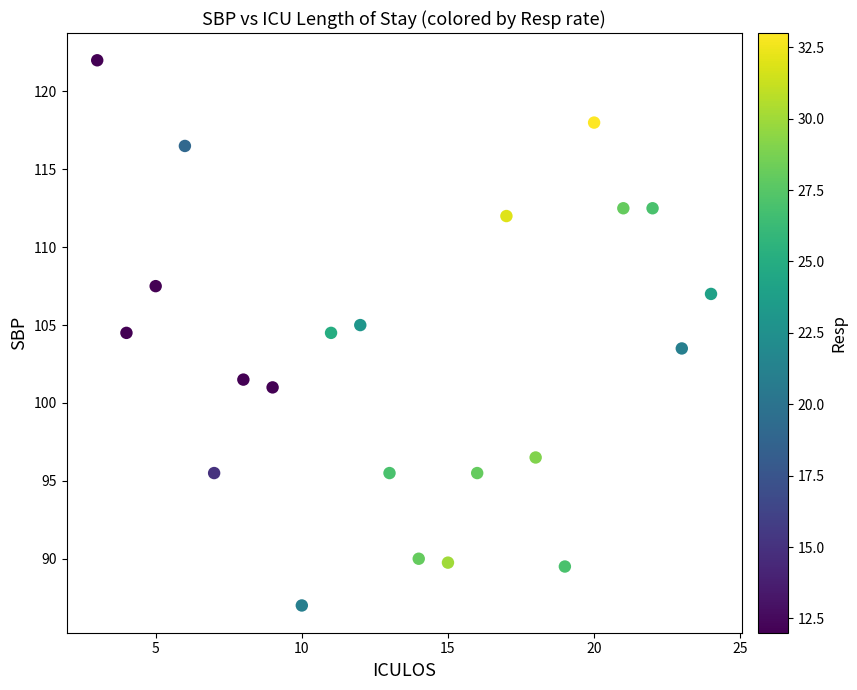

What is the range of Y values (max minus min)?

35.0